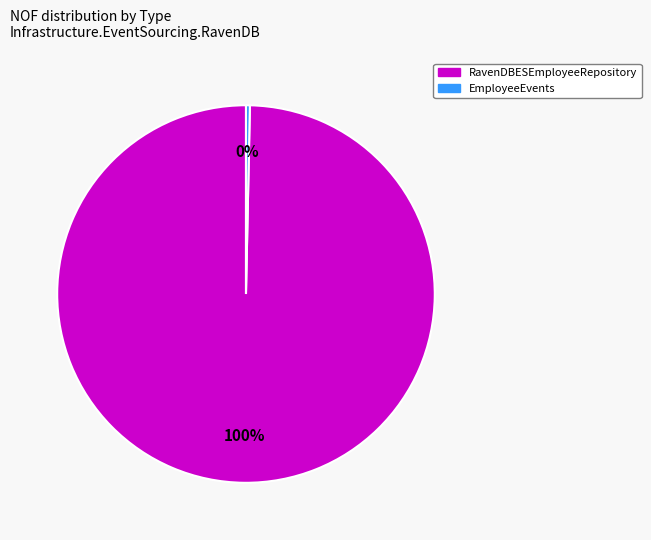

Which category has the biggest portion of the pie?

RavenDBESEmployeeRepository